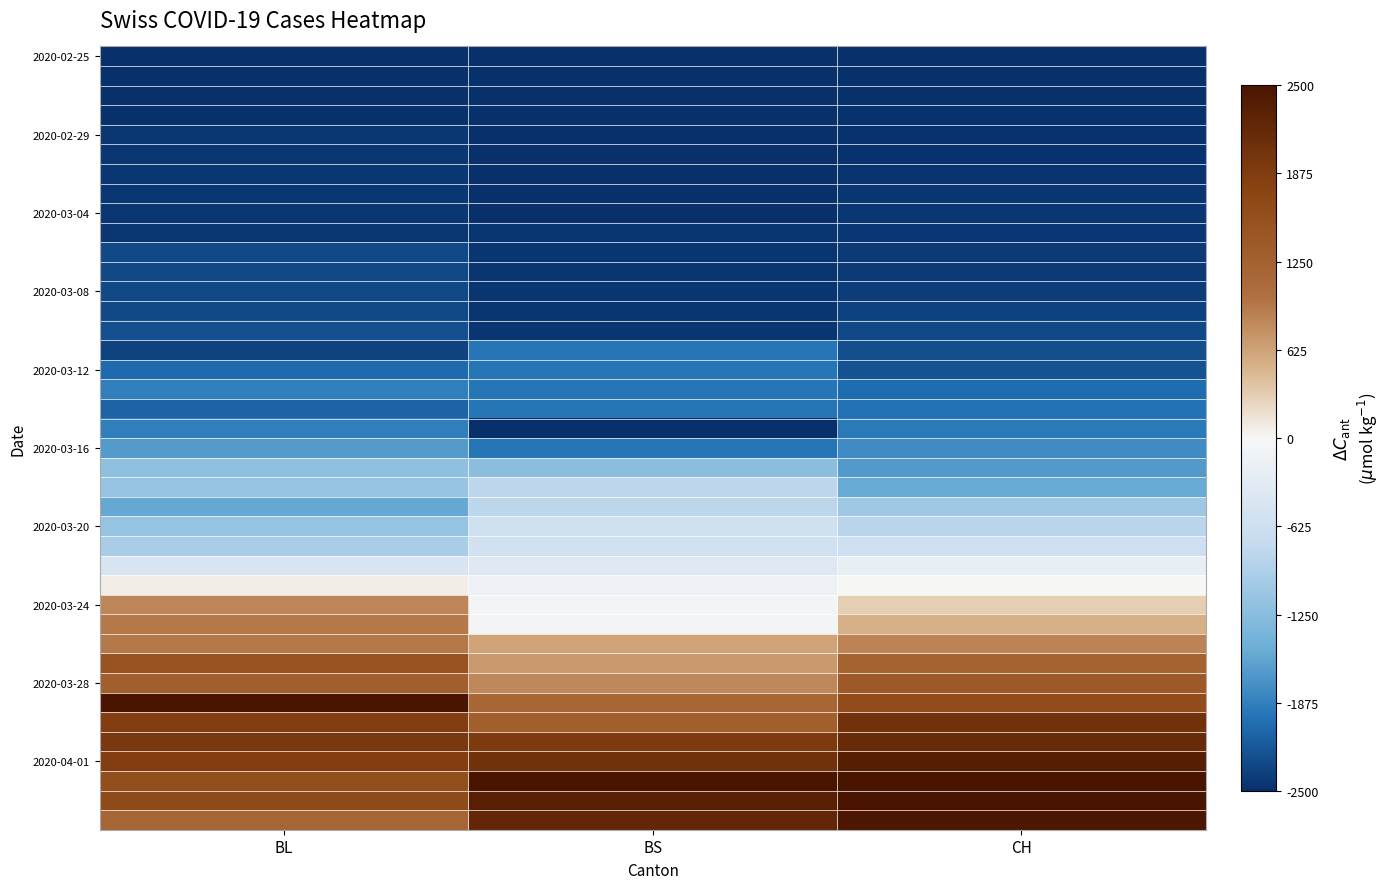

At which category is the sum across all series the highest?

CH